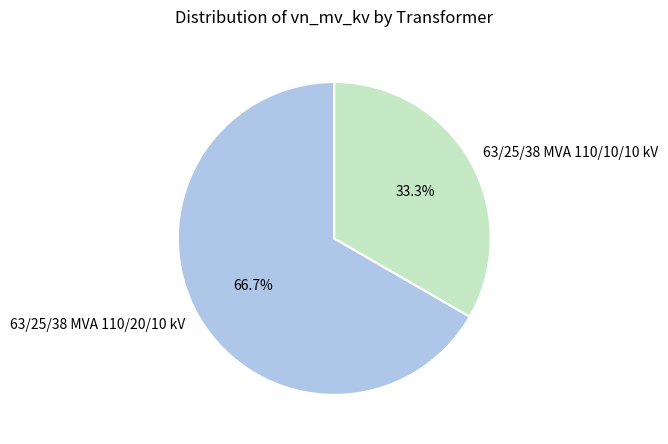

To the nearest percent, what is the combined percentage of 63/25/38 MVA 110/10/10 kV and 63/25/38 MVA 110/20/10 kV?

100%